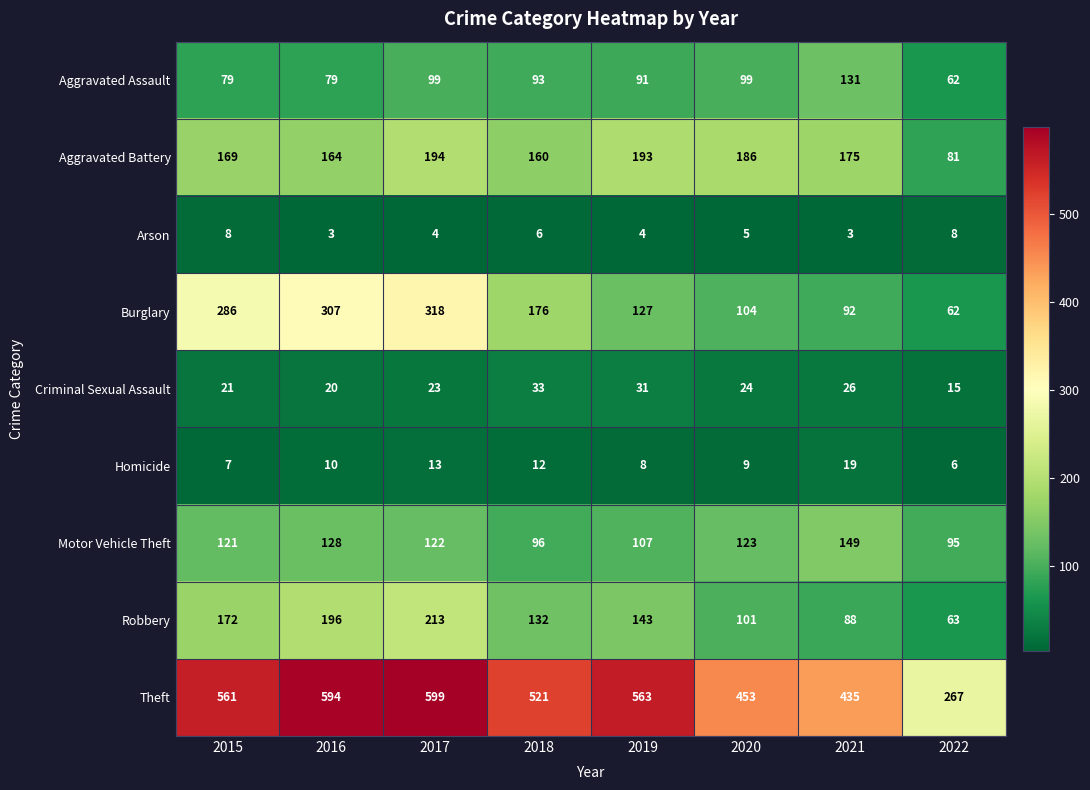

How many data points does each series have?

8